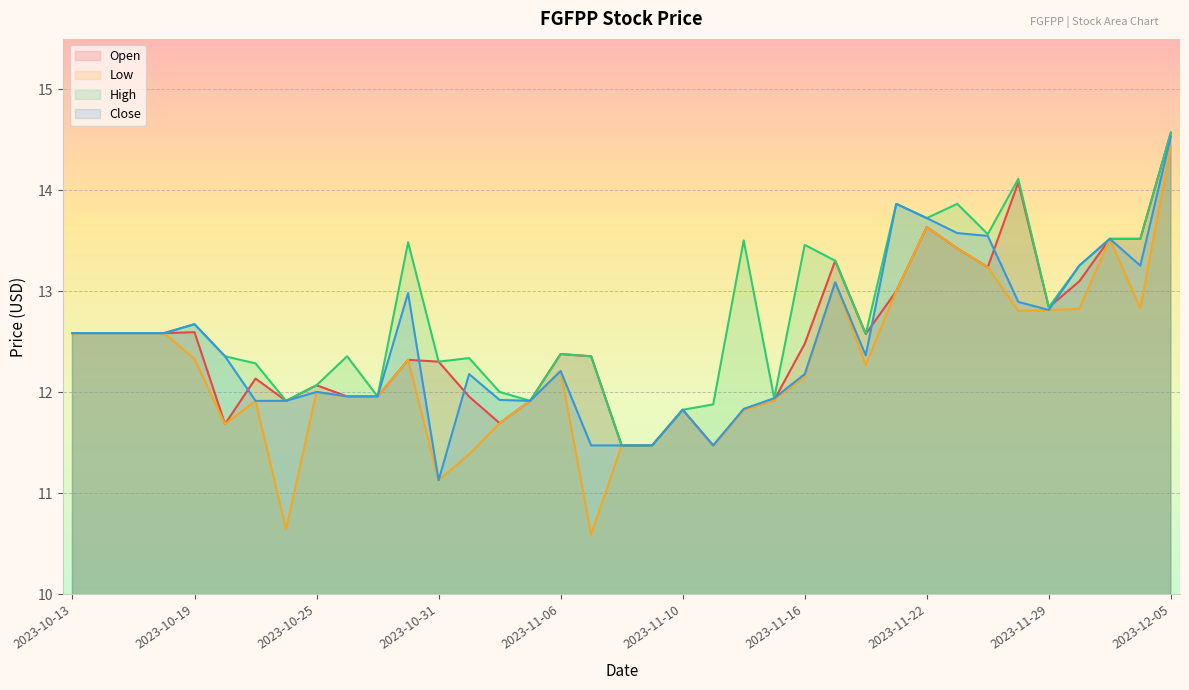

Which series has the widest spread of values?

Low